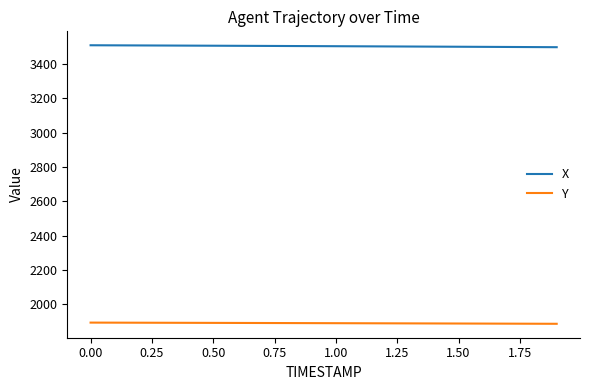

How many values in the X series exceed 3505?

10